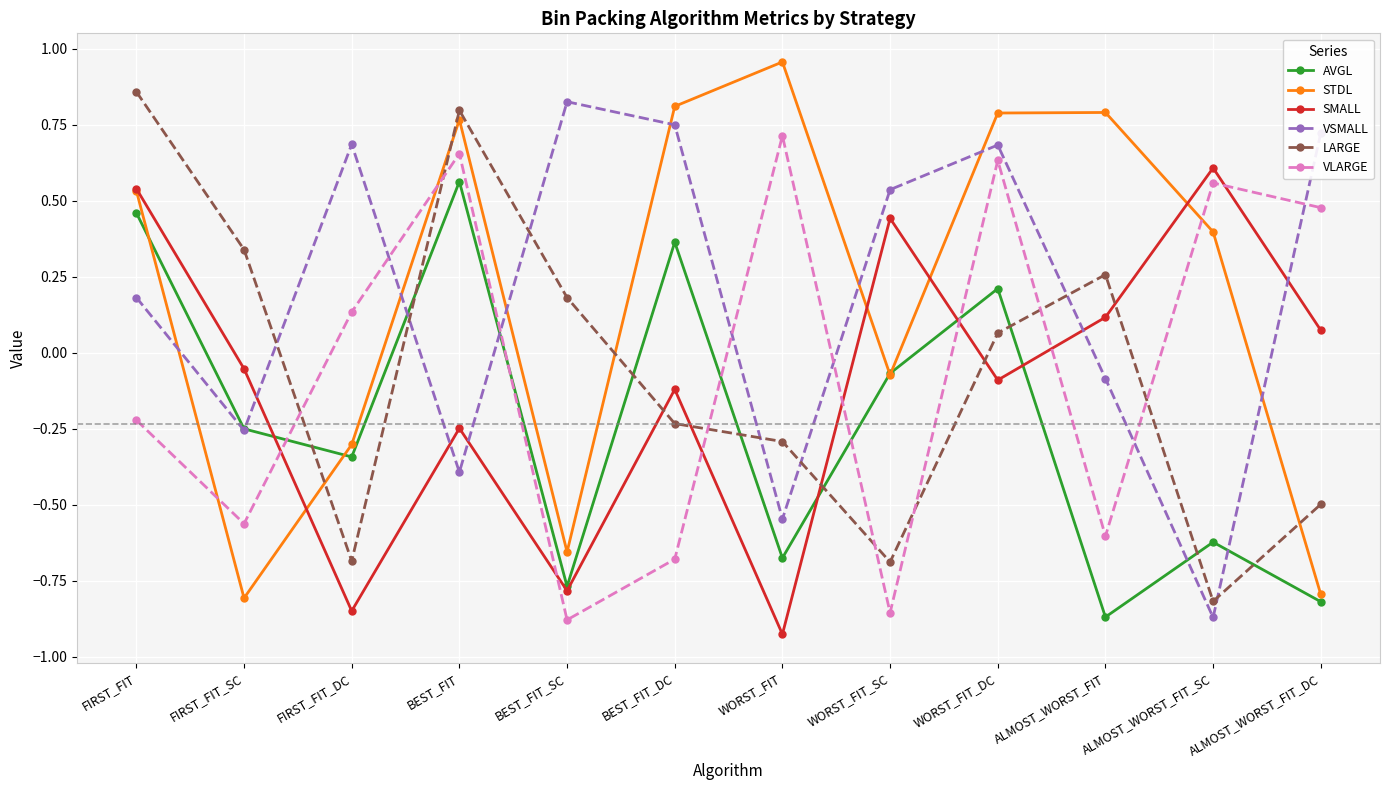

What is the difference between the maximum and second lowest values in the VLARGE series?

1.6